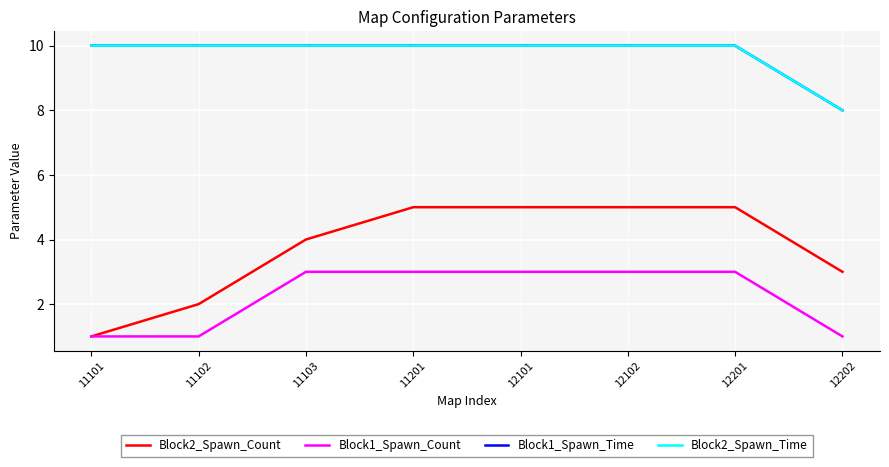

Which series changed the most between 11103 and 12202?

Block1_Spawn_Count